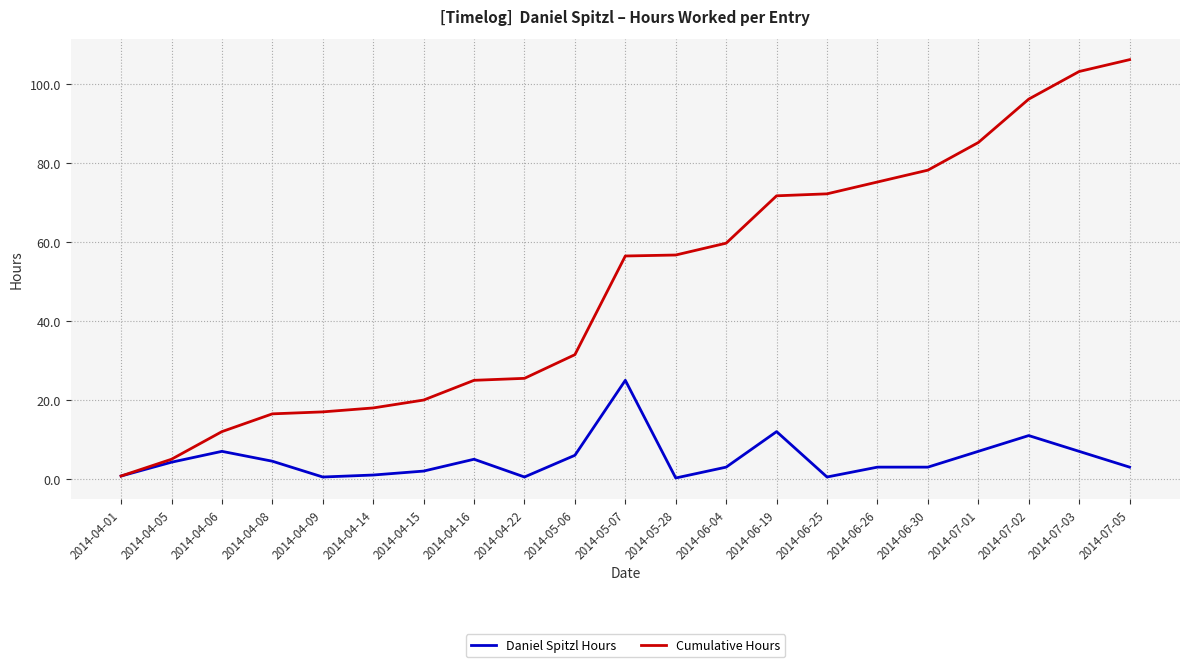

Rank the series by their maximum value, from lowest to highest.

Daniel Spitzl Hours, Cumulative Hours